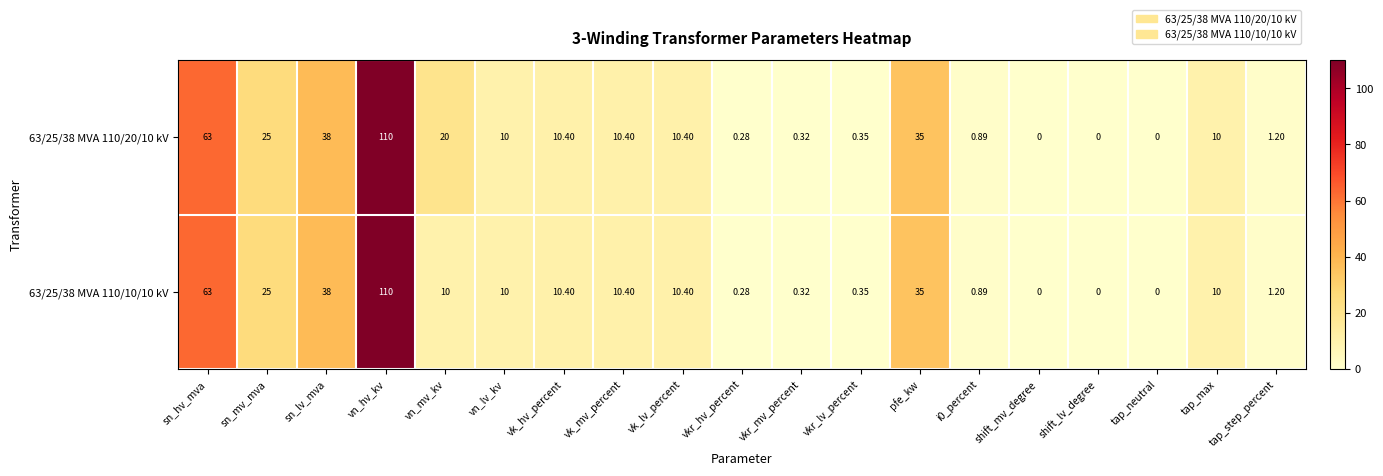

Where is 63/25/38 MVA 110/20/10 kV nearest to the value 55?

sn_hv_mva